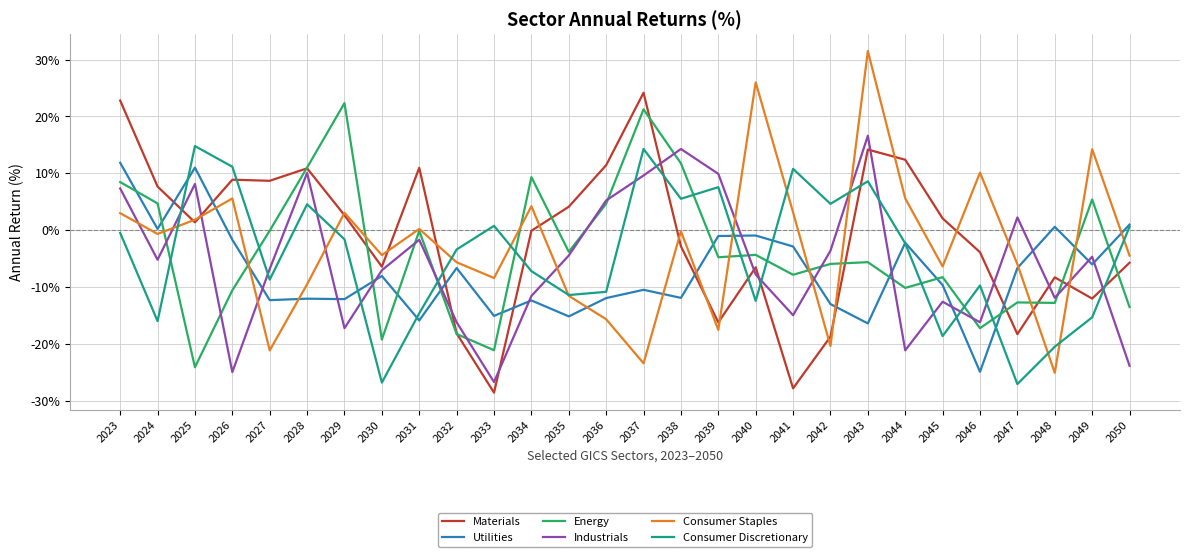

At which label does Industrials reach its minimum?

2033